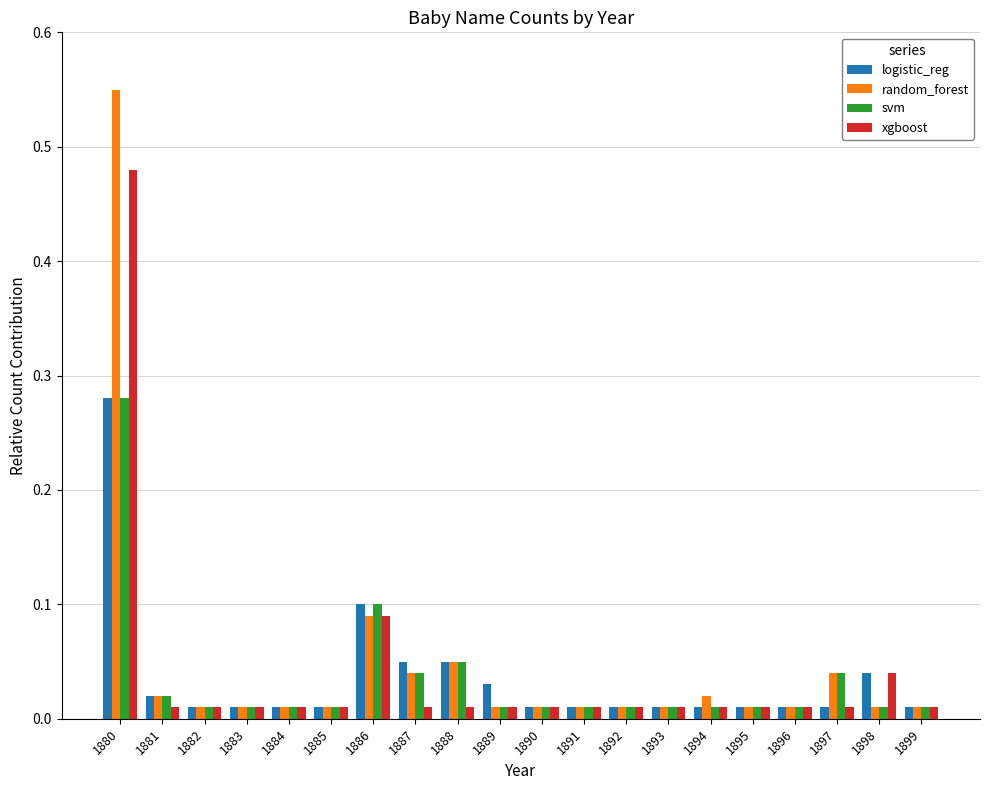

What is the sum of all random_forest values?

0.9